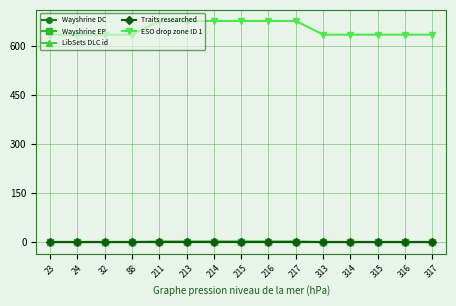

Between 23 and 213, which series saw the biggest shift?

ESO drop zone ID 1